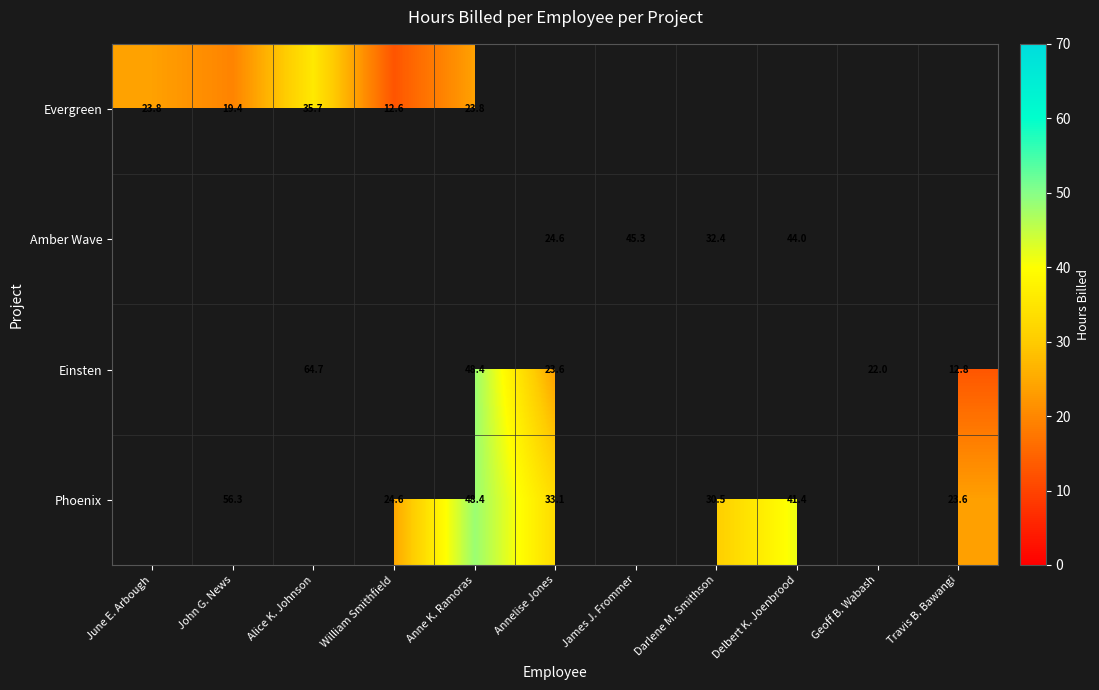

At how many categories does at least one series exceed 16?

11